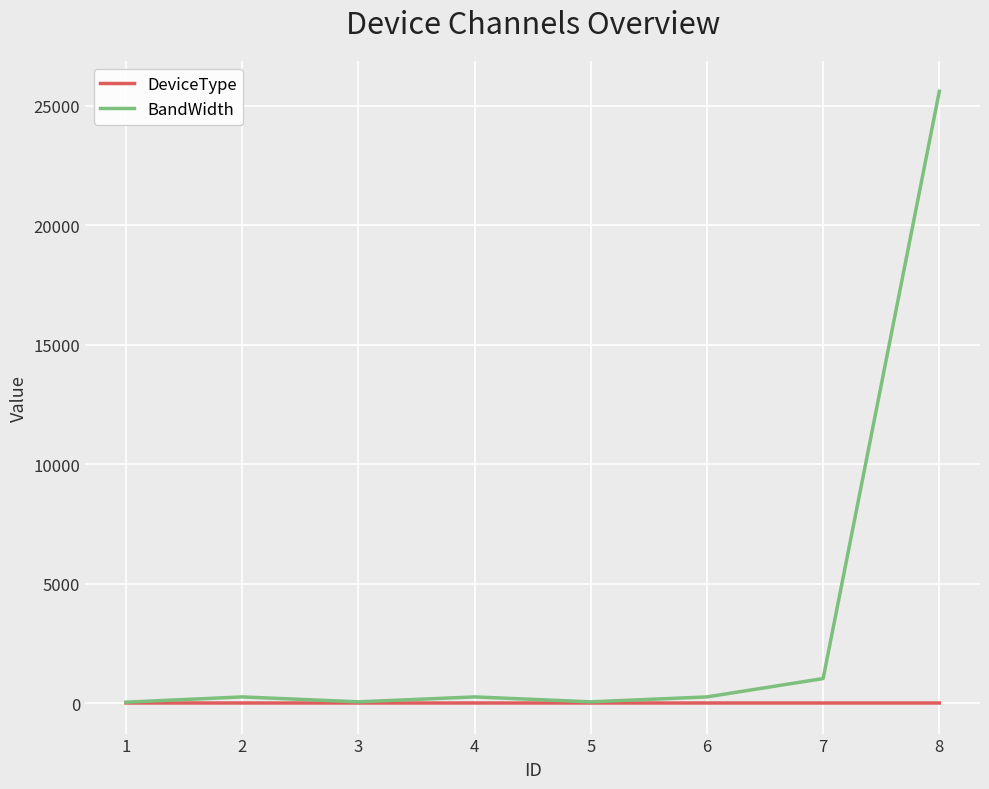

Count the DeviceType values in the range 1 to 2.

8